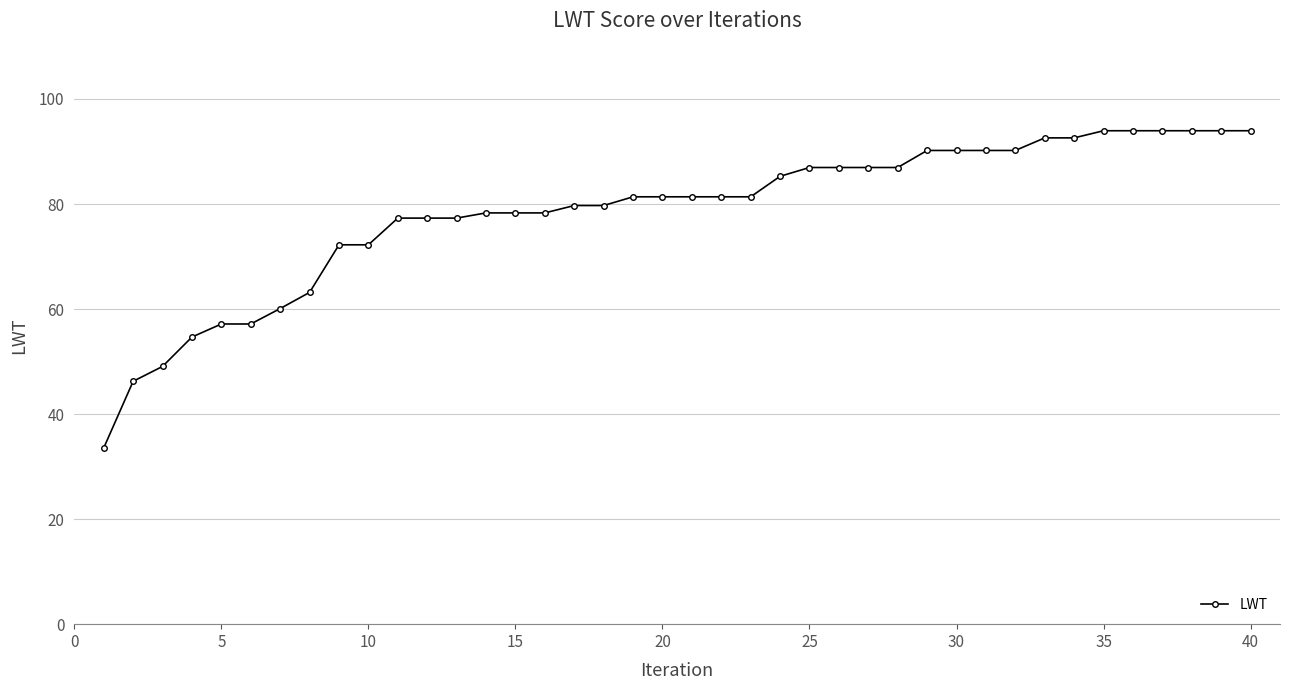

What is the value of the 3rd point from the left?

49.1